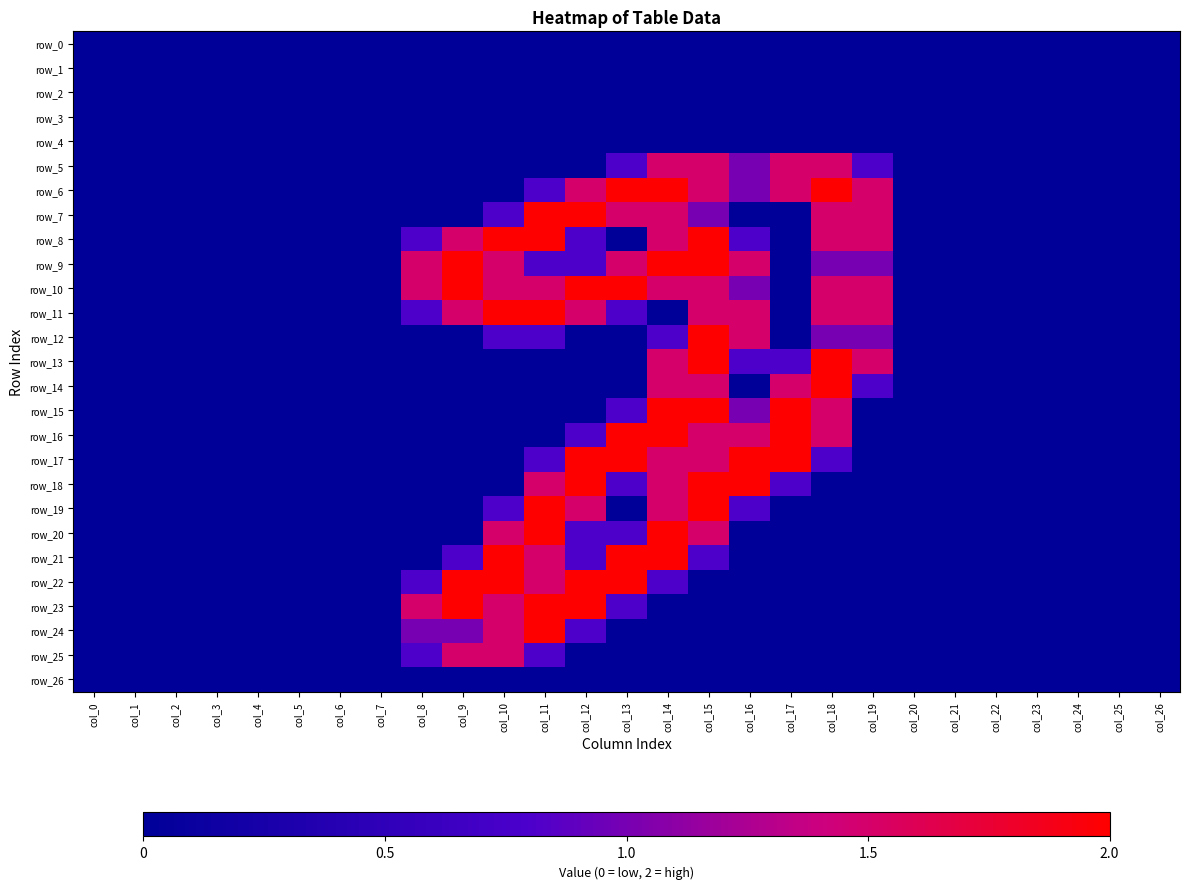

What is the total value across all series at col_9?

14.3